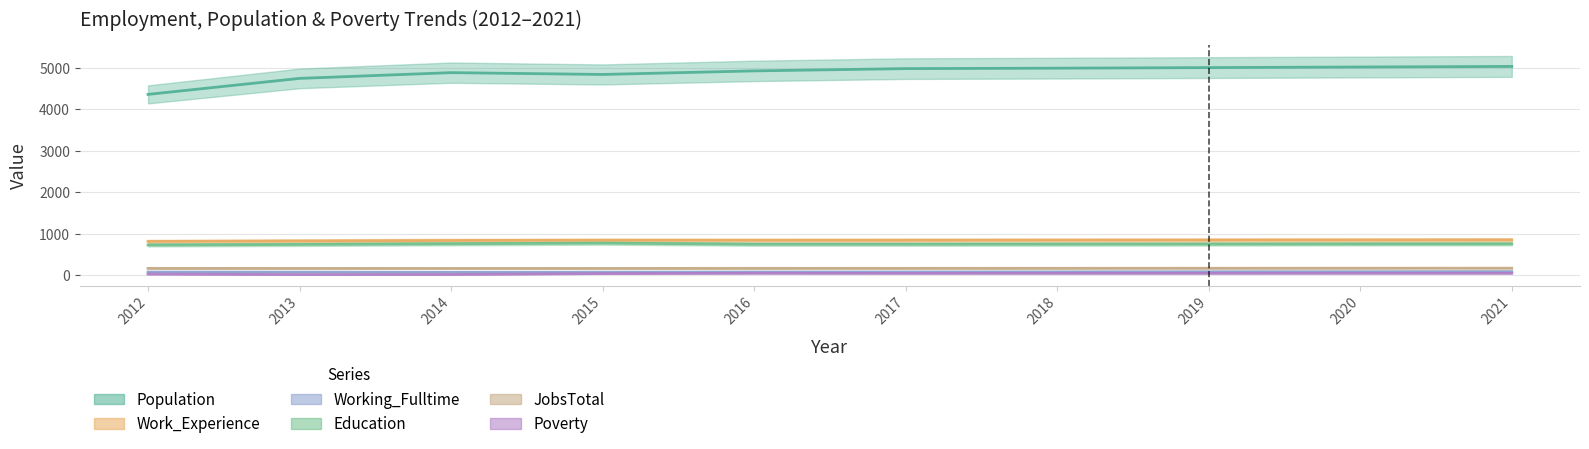

Reading left to right, what are all the values shown in this chart?

Population: 2012=4361	2013=4747	2014=4886	2015=4842	2016=4928	2017=4983	2018=4994	2019=5008	2020=5022	2021=5036
Work_Experience: 2012=809	2013=820	2014=832	2015=838	2016=837	2017=838	2018=840	2019=842	2020=844	2021=845
Working_Fulltime: 2012=71	2013=69	2014=65	2015=68	2016=72	2017=73	2018=76	2019=78	2020=80	2021=82
Education: 2012=724	2013=737	2014=753	2015=769	2016=742	2017=742	2018=744	2019=746	2020=749	2021=751
JobsTotal: 2012=159	2013=158	2014=158	2015=158	2016=160	2017=160	2018=161	2019=162	2020=163	2021=164
Poverty: 2012=21	2013=9	2014=11	2015=33	2016=41	2017=39	2018=40	2019=40	2020=41	2021=41